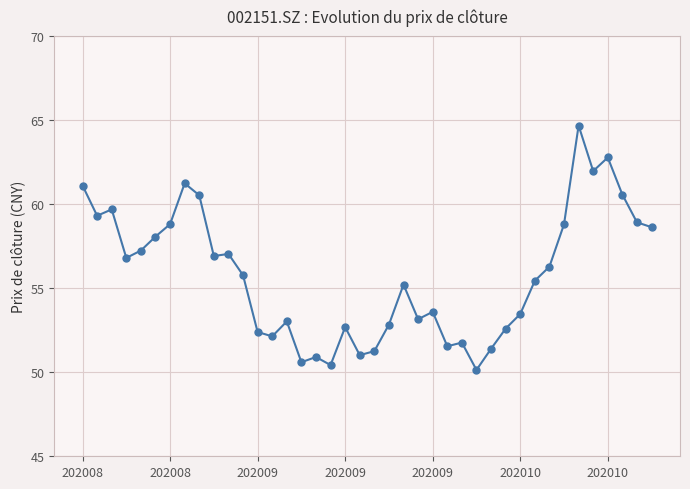

What is the value of the 17th point from the left?

50.9